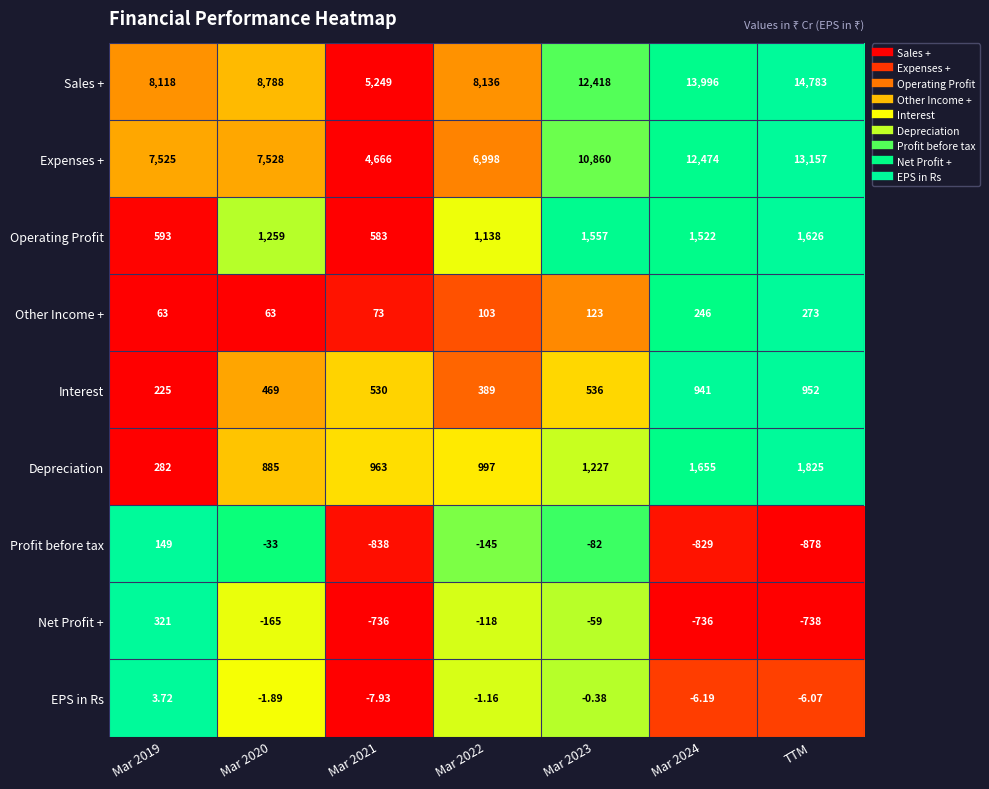

How many data points in Profit before tax are above -145?

3